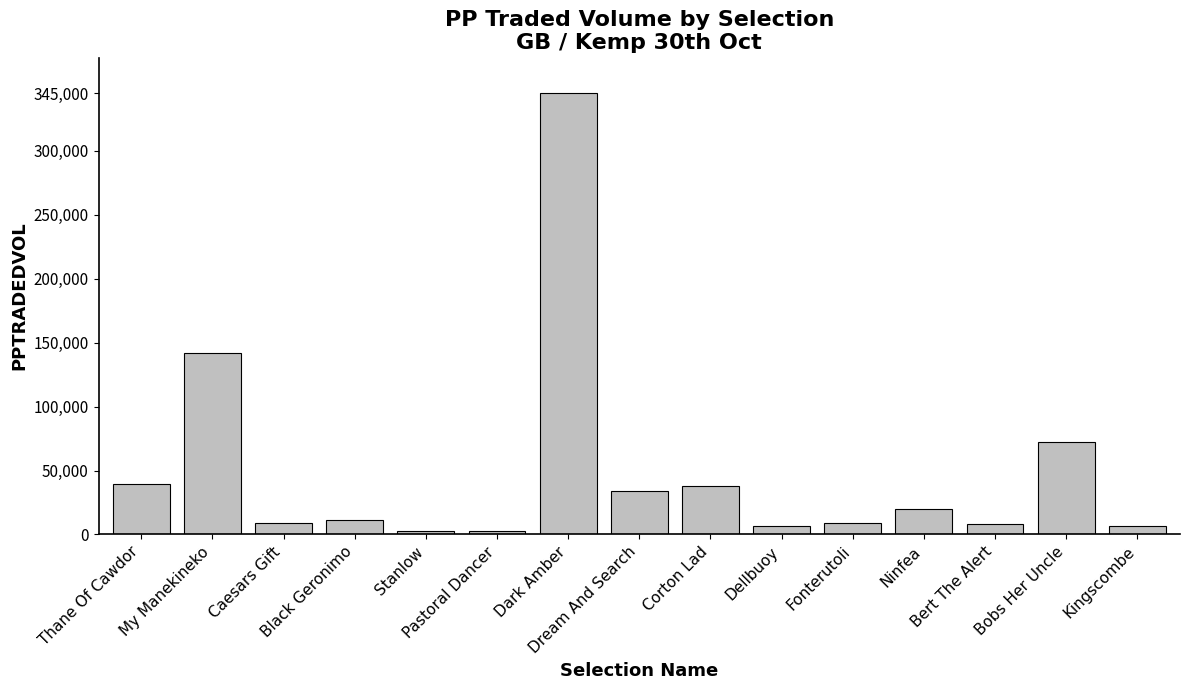

What is the average value?

49833.9